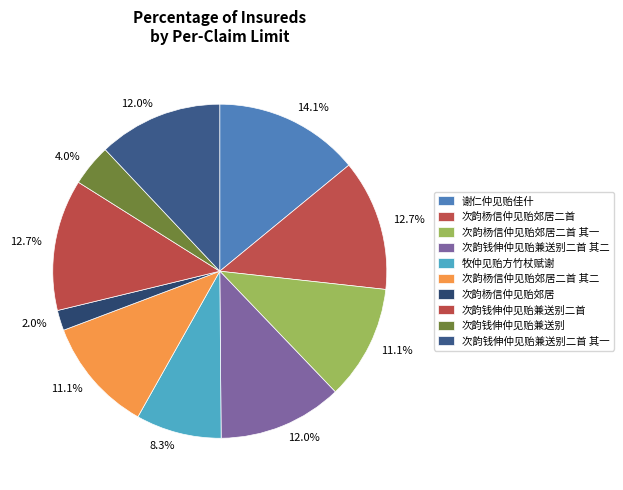

Which has a higher value, 次韵钱伸仲见贻兼送别二首 其二 or 谢仁仲见贻佳什?

谢仁仲见贻佳什